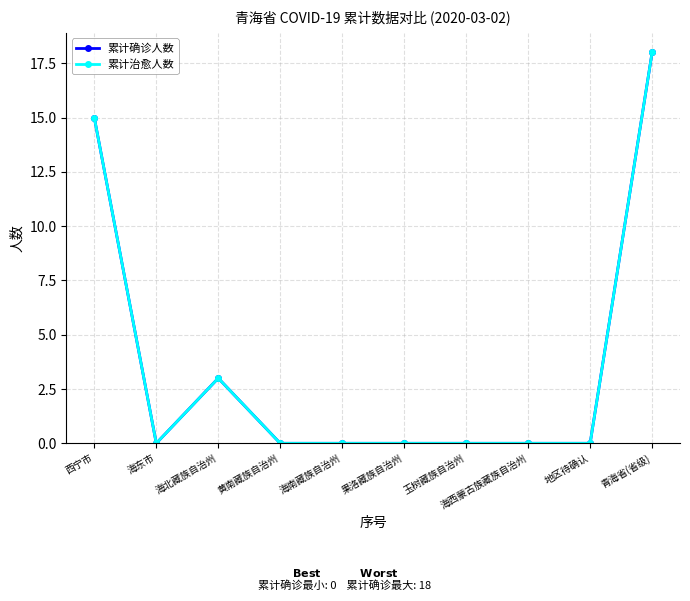

Is this an area chart (filled region under the line)?

No